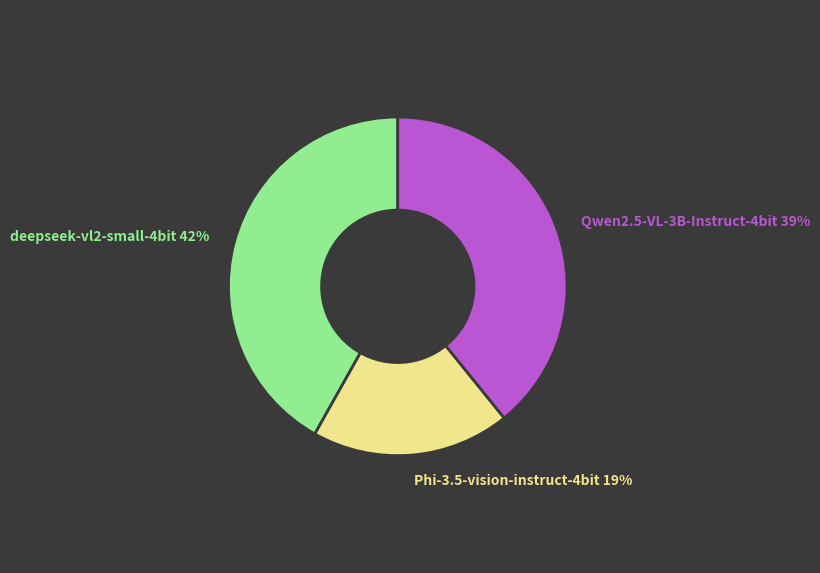

True or false: deepseek-vl2-small-4bit 42% accounts for 42% of the total.

True